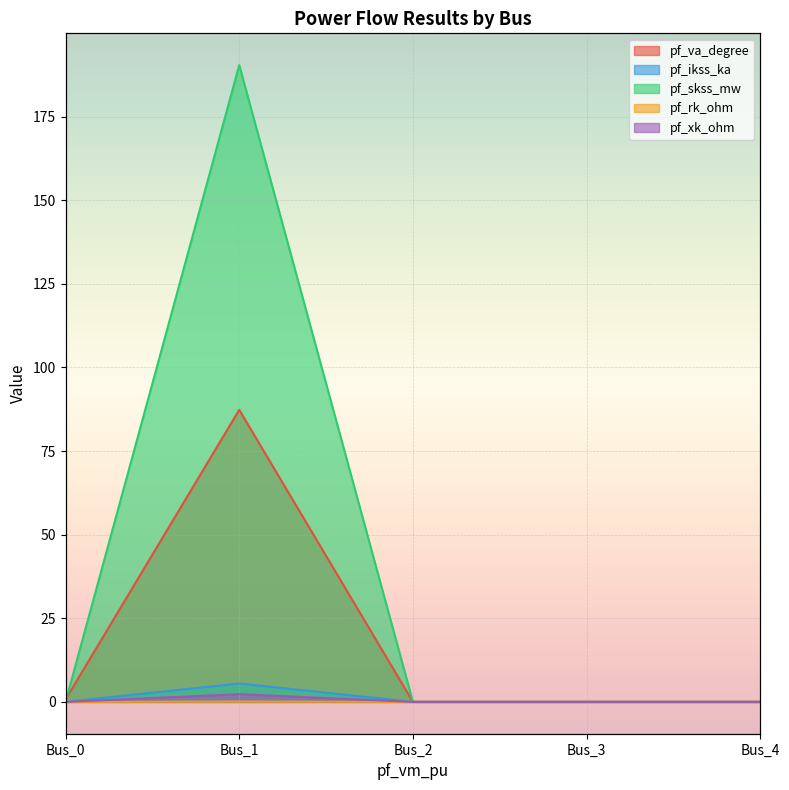

Rank the categories by pf_xk_ohm value from highest to lowest.

Bus_1, Bus_0, Bus_2, Bus_3, Bus_4